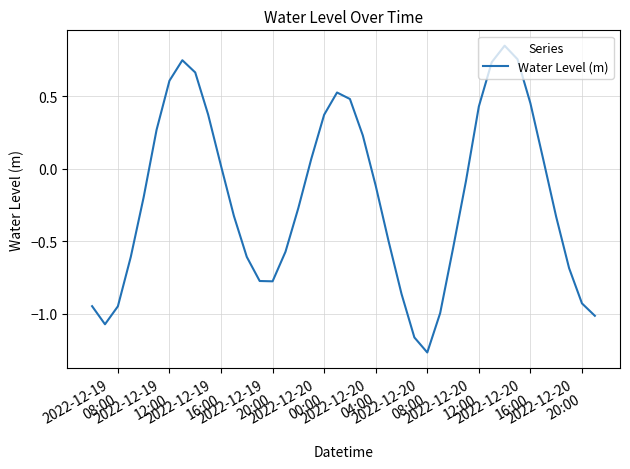

What is the difference between the maximum and minimum values?

2.1